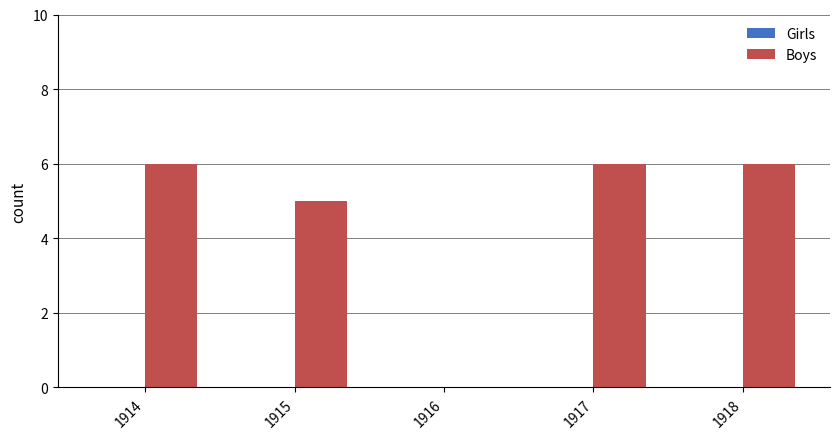

What is the change in value from 1915 to 1916?

-5